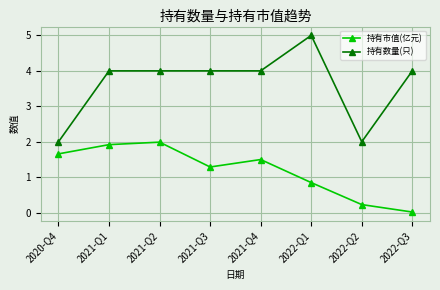

Rank the series at 2021-Q1 from lowest to highest value.

持有市值(亿元), 持有数量(只)